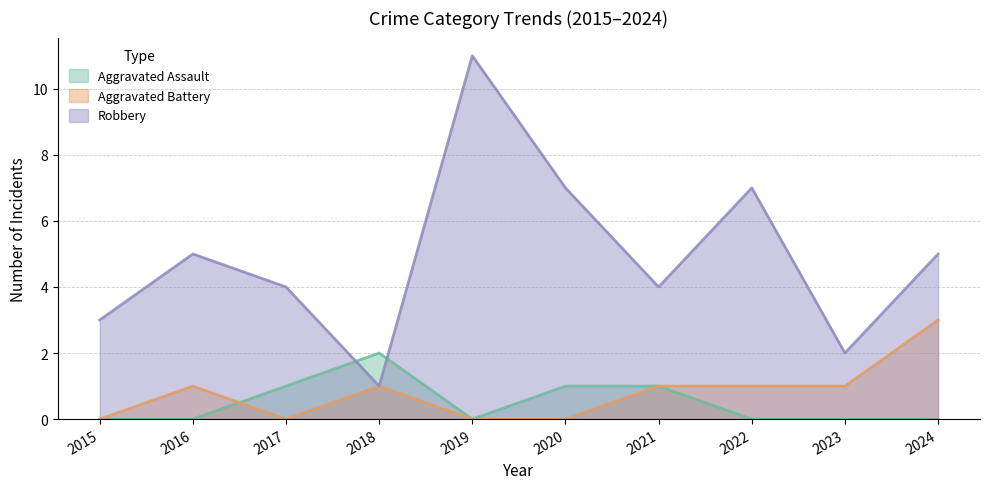

How many lines are shown in the chart?

3